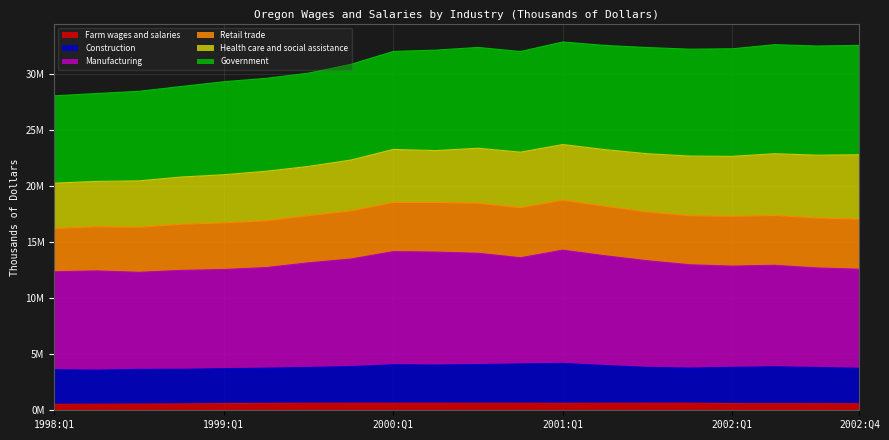

Where is the first local maximum for Farm wages and salaries?

1999:Q4